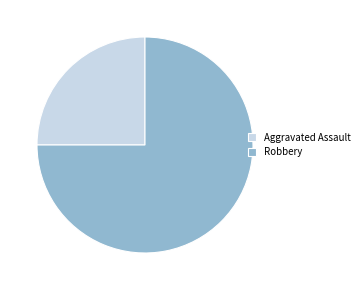

Combined, do Aggravated Assault and Robbery account for over 50%?

Yes